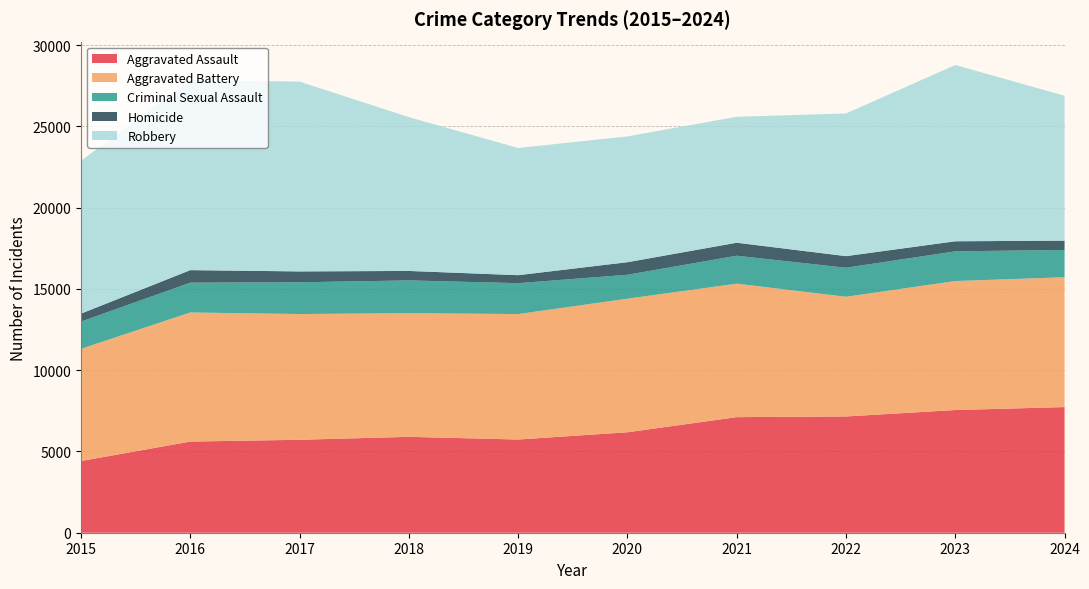

Reading left to right, list all the values displayed in this chart.

Aggravated Assault: 4412	5608	5719	5899	5735	6180	7111	7153	7549	7730
Aggravated Battery: 6901	7944	7736	7611	7719	8218	8212	7364	7936	7988
Criminal Sexual Assault: 1679	1834	1954	2013	1900	1473	1720	1786	1827	1680
Homicide: 488	770	668	583	491	773	799	714	619	572
Robbery: 9406	11691	11677	9464	7825	7739	7749	8777	10845	8913